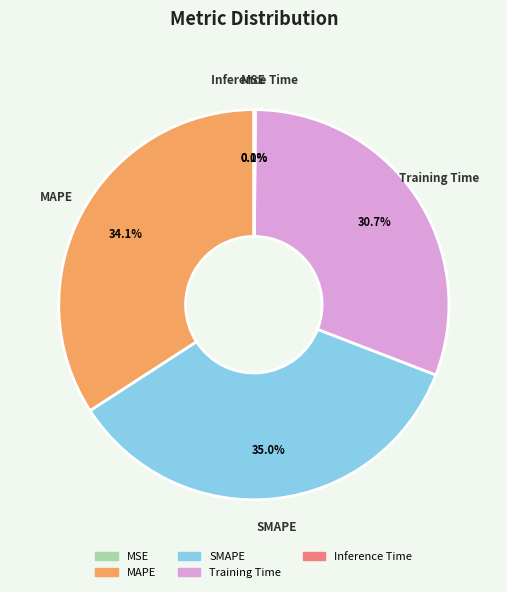

The MAPE slice represents 43% of the pie. True or false?

False